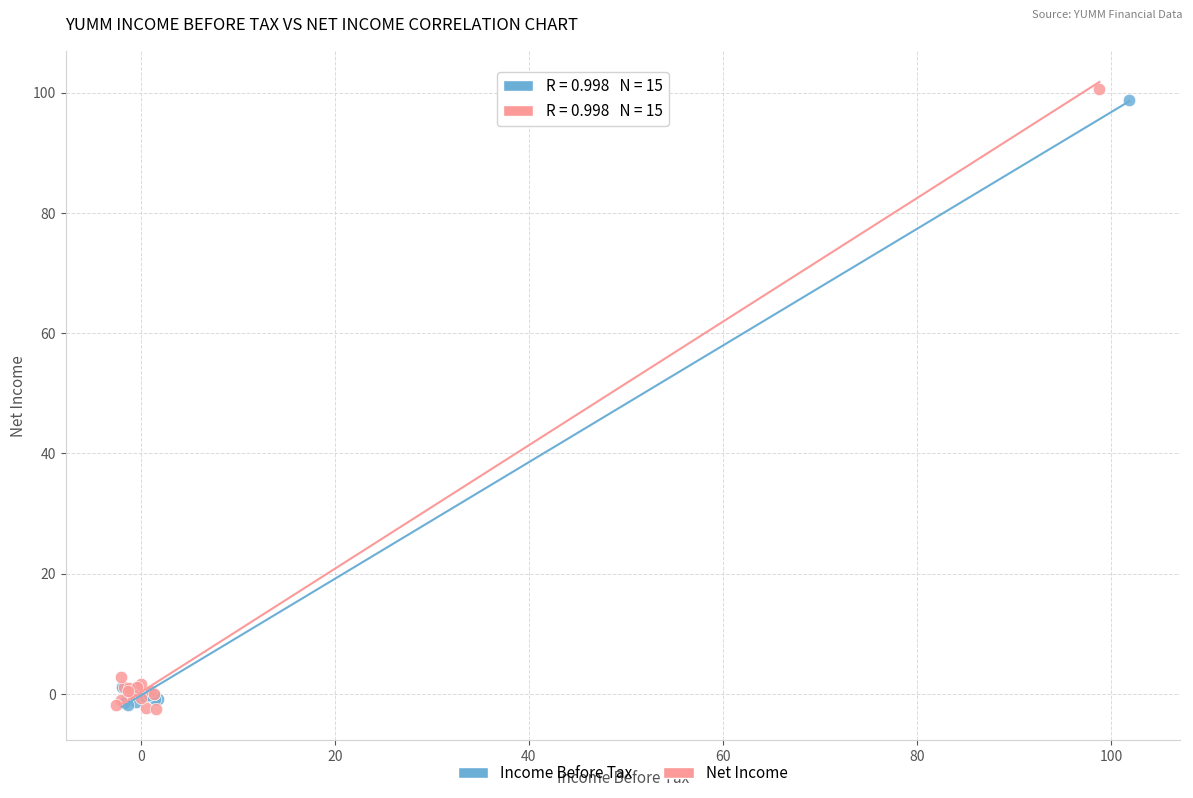

Which series has the largest Y range (max minus min)?

Net Income